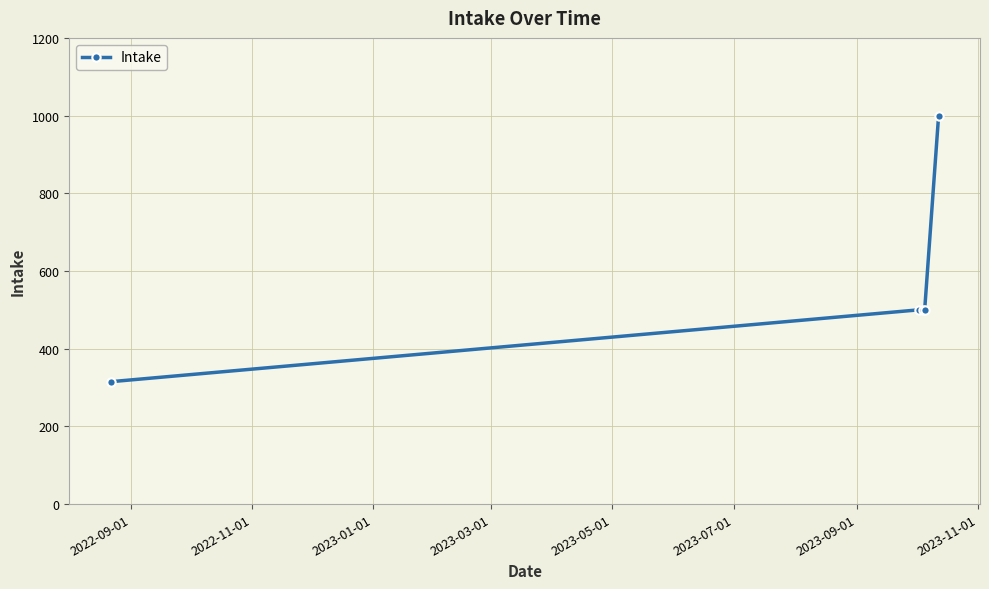

What is the value of the 5th point from the left?

1000